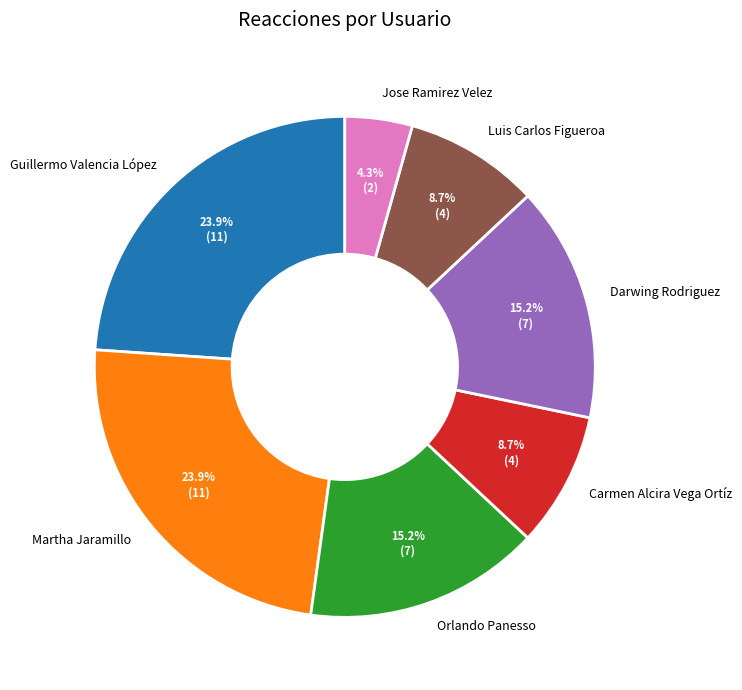

To the nearest percent, what is the combined percentage of Guillermo Valencia López and Luis Carlos Figueroa?

33%